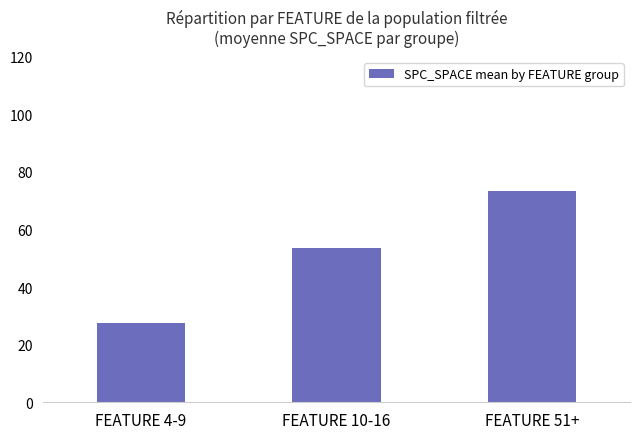

What is the minimum value shown in the chart?

27.4